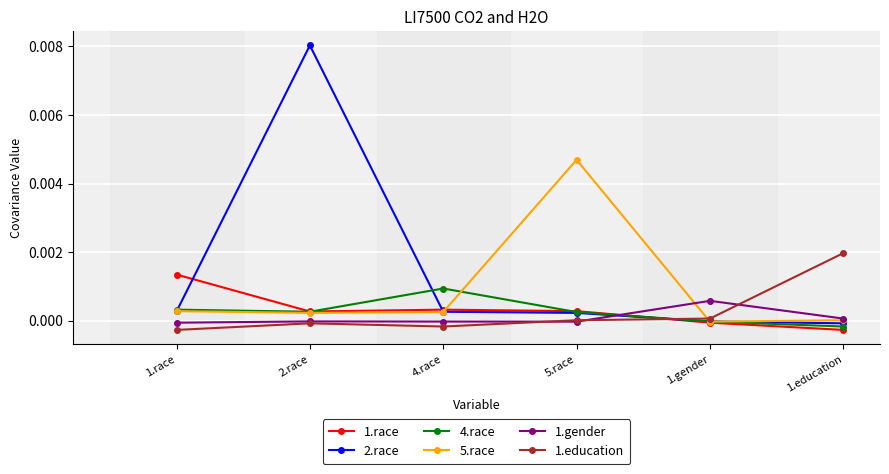

Is it true that 1.gender equals -0.0 at 1.race?

True